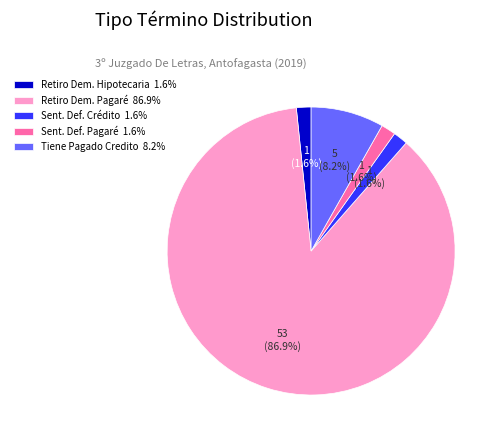

Is there a majority slice in this chart?

Yes